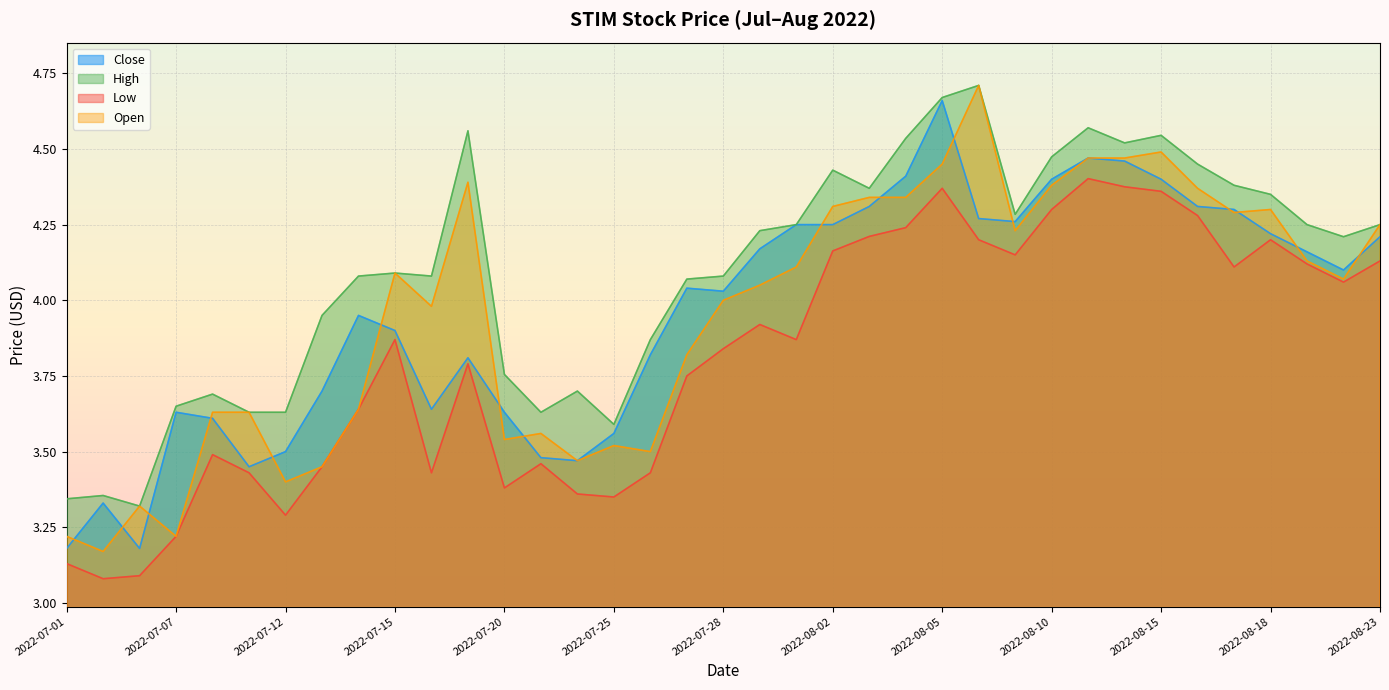

What is the label of the 34th point from the right?

2022-07-07